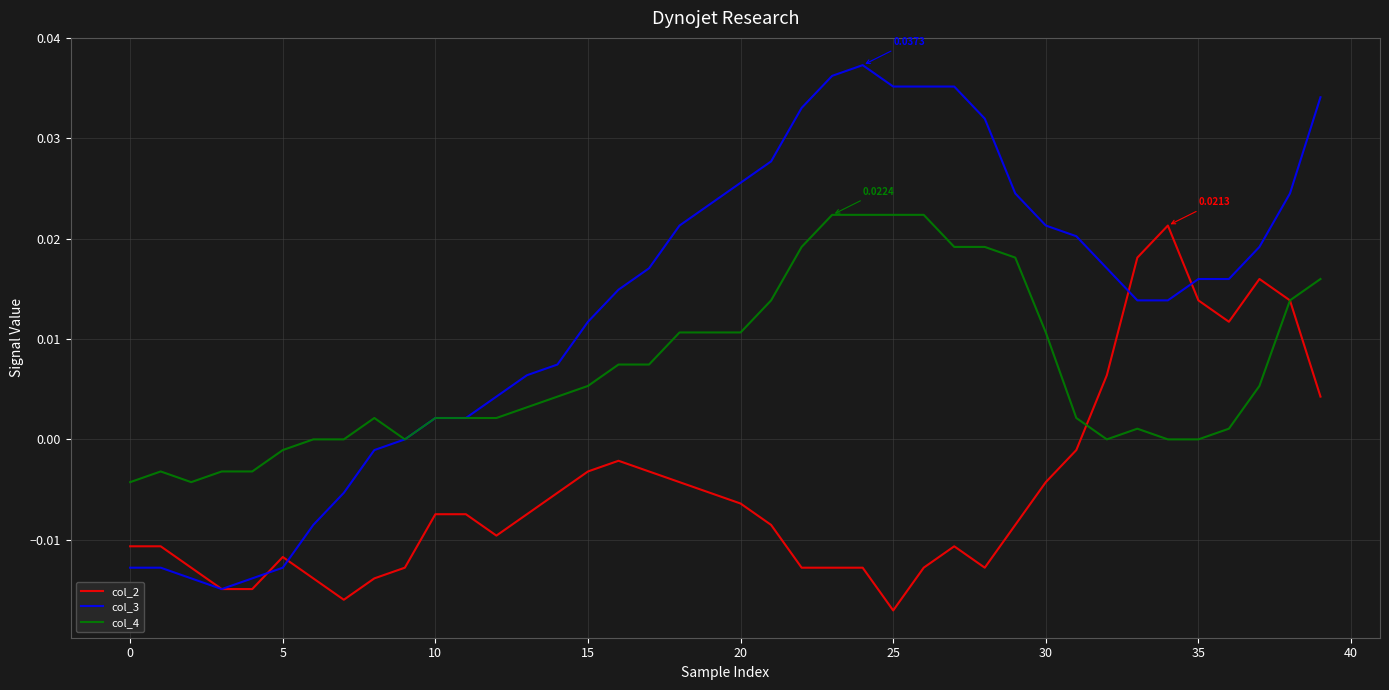

Rank the series by their average value, from lowest to highest.

col_2, col_4, col_3